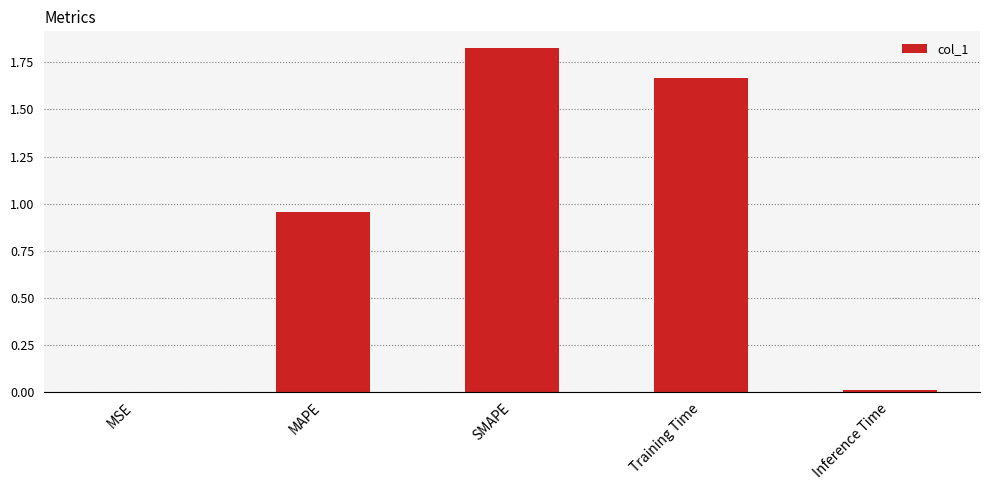

What is the change in value from MAPE to Training Time?

+0.7